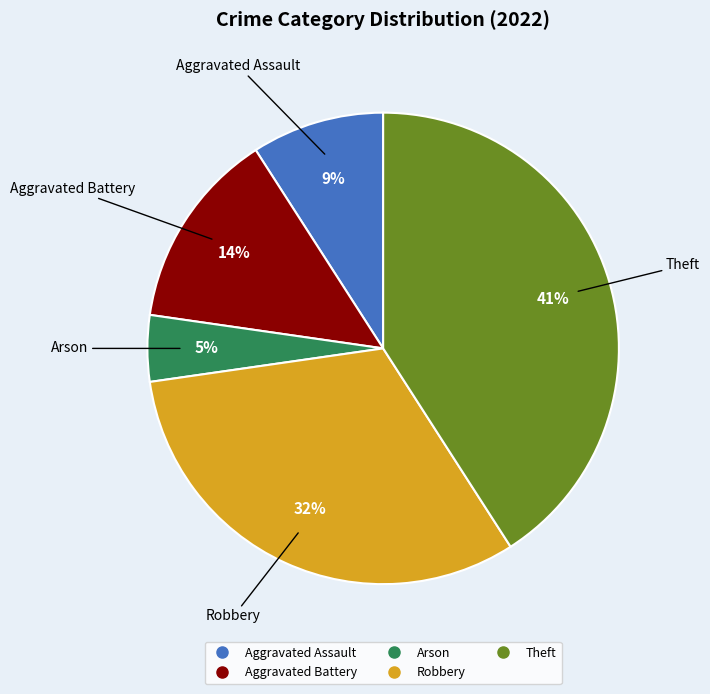

True or false: Arson accounts for 5% of the total.

True